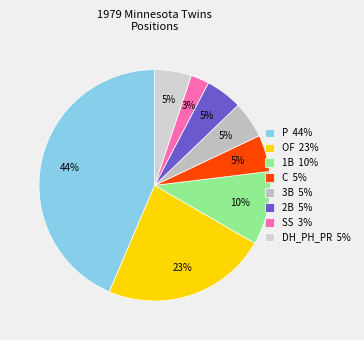

How many segments does this pie chart have?

8